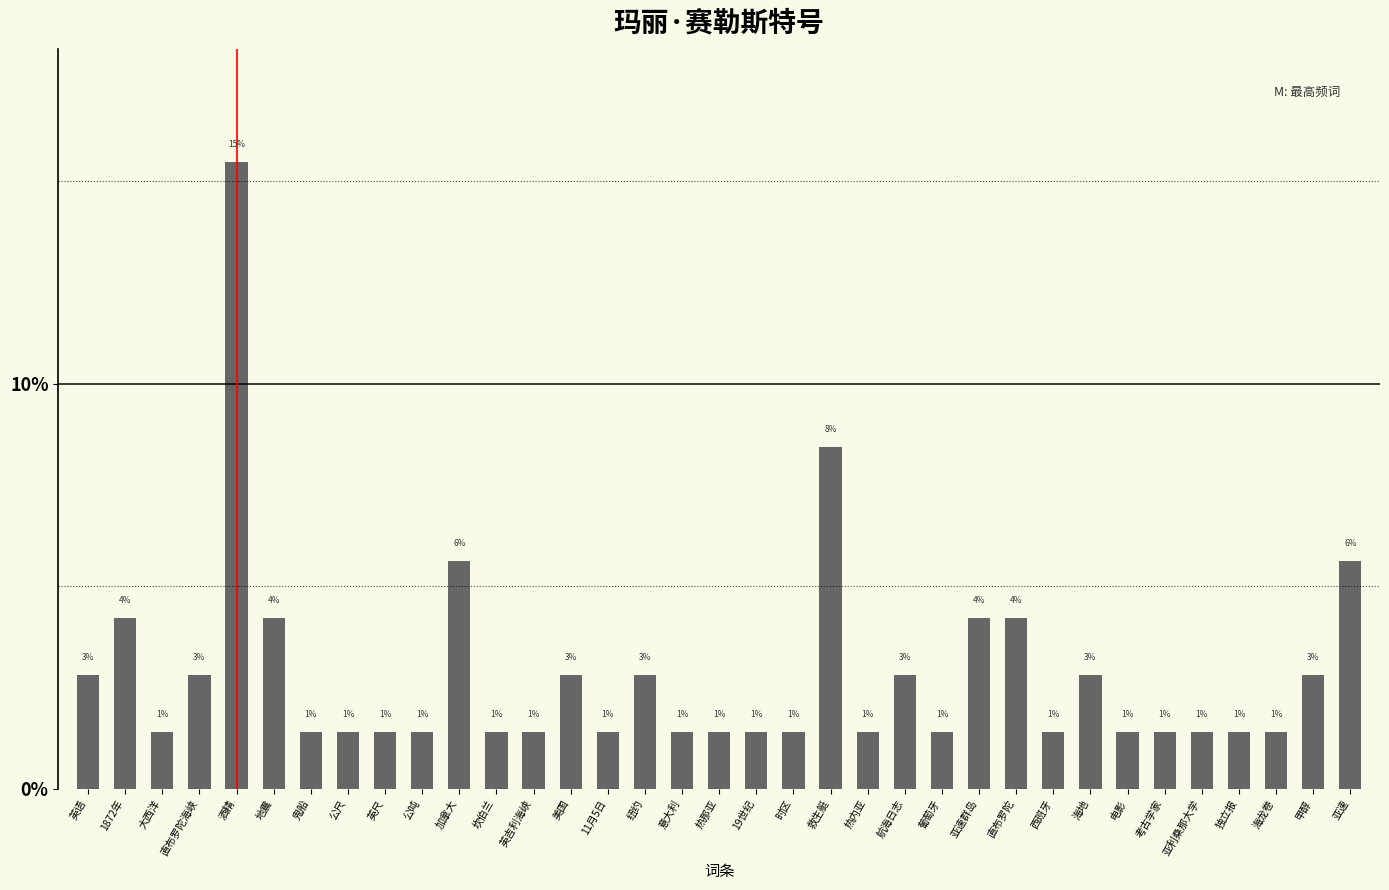

What is the sum of all values?

100.0